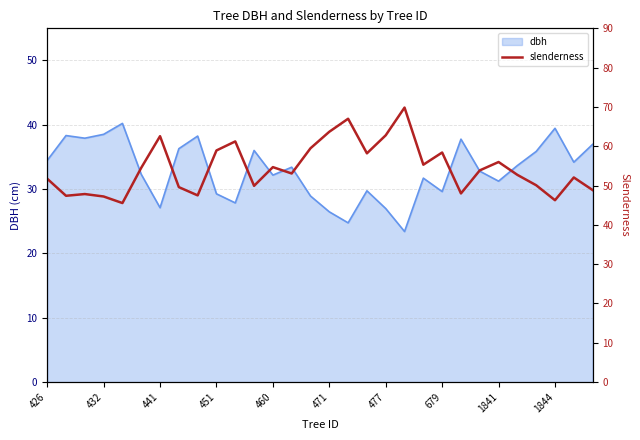

The chart shows a value of 21.8 at 471. True or false?

False